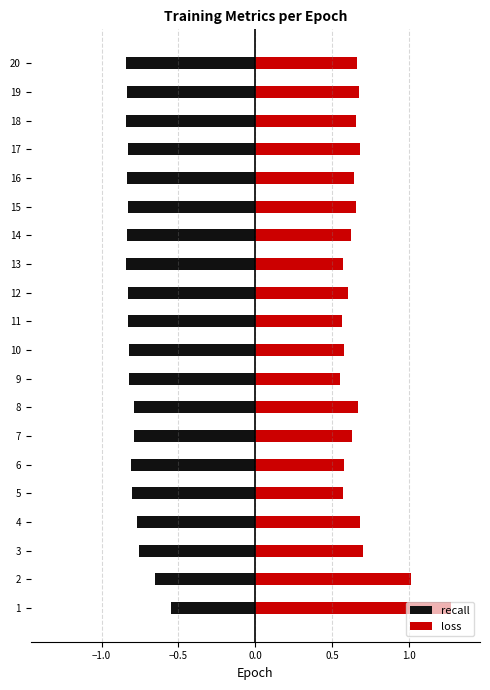

What position from the left is 0.5?

5